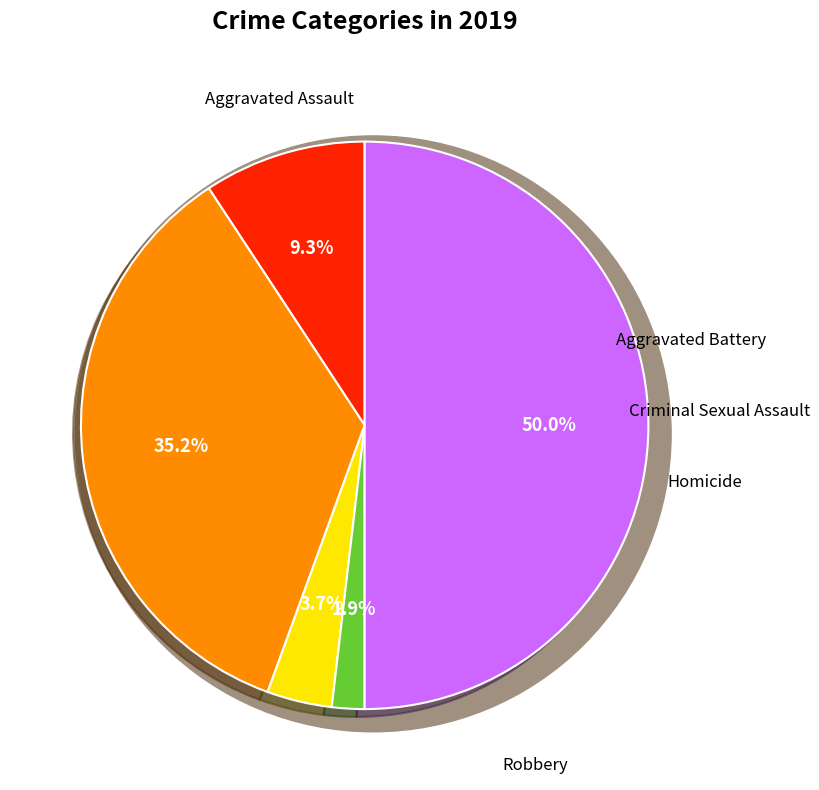

Which slice is the smallest?

Homicide